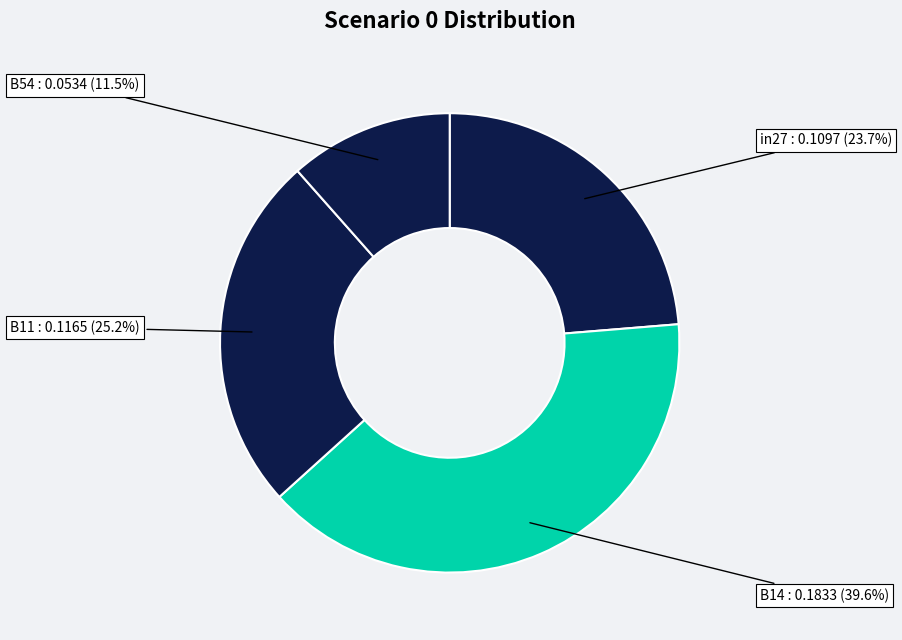

Approximately how many times larger is the value at B11 compared to in27?

1.1